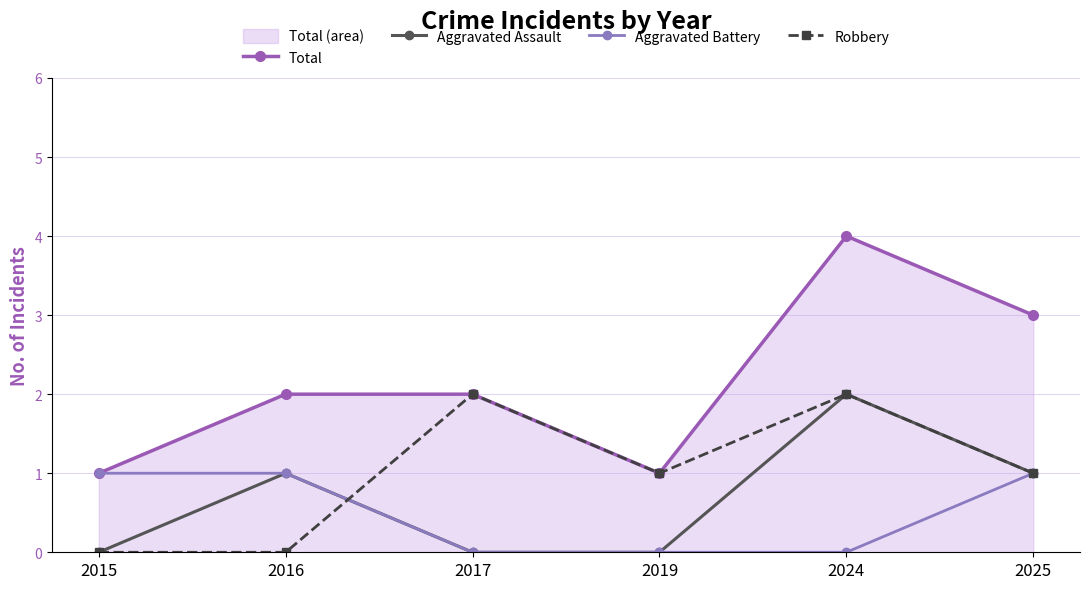

Read the Aggravated Assault value at 2016.

1